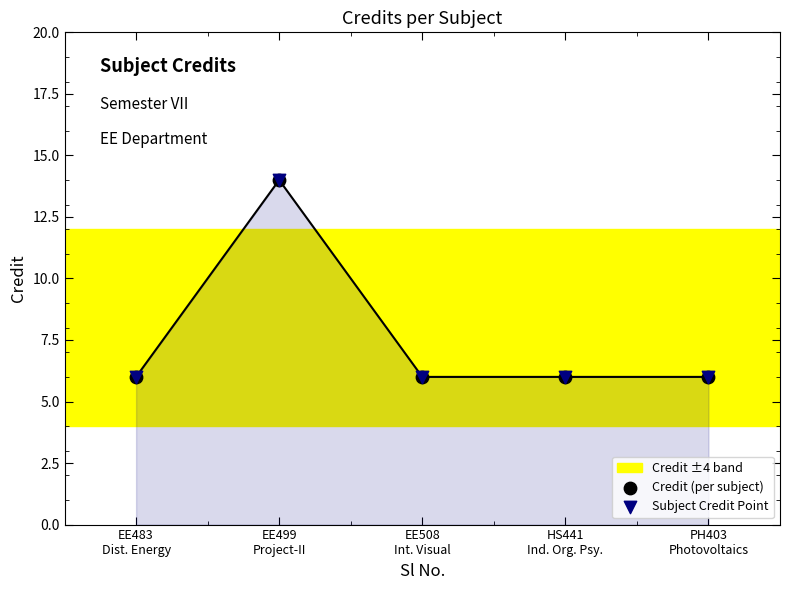

Which series reaches the minimum Y coordinate?

Credit (per subject)